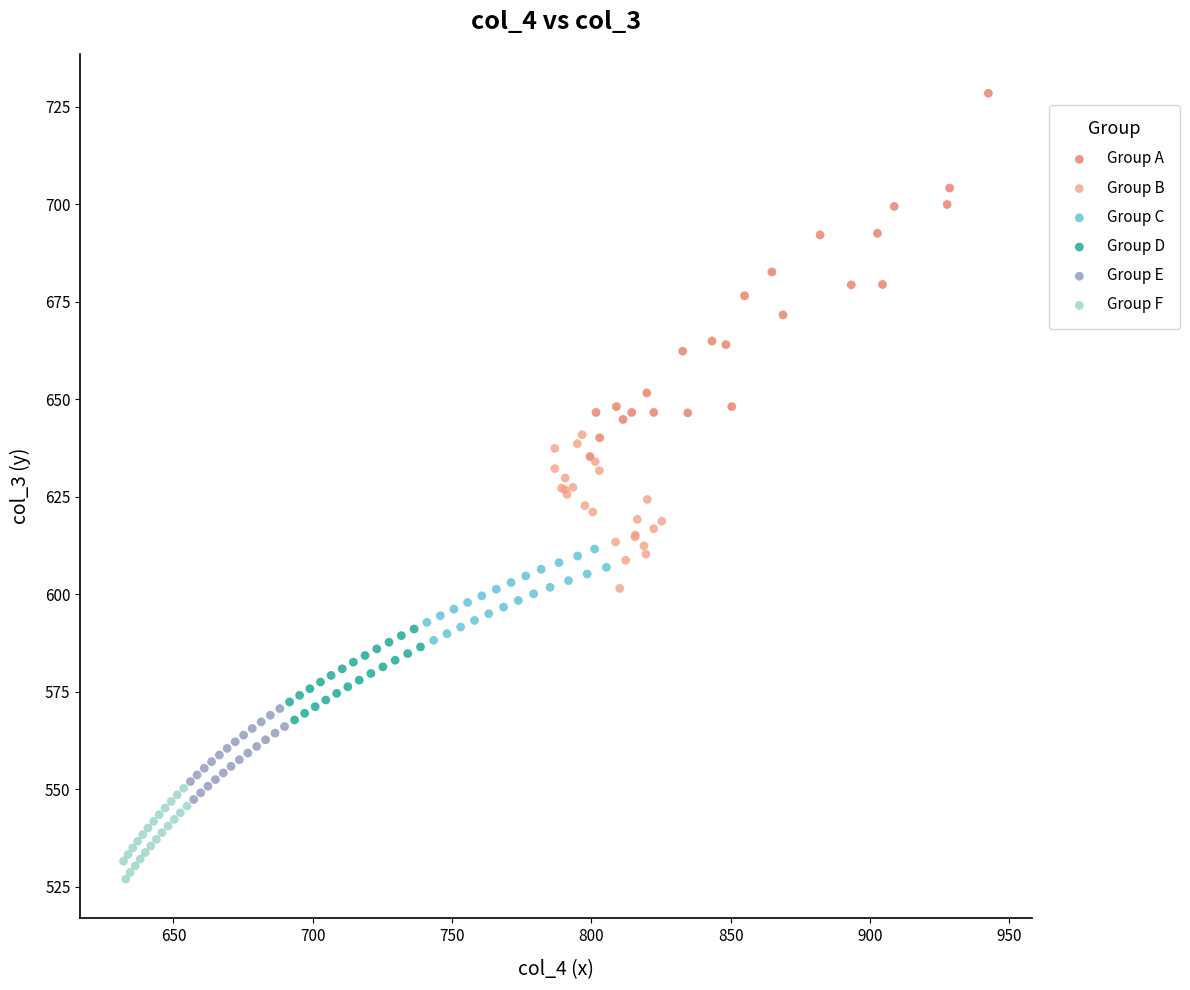

Which series reaches the maximum Y coordinate?

Group A